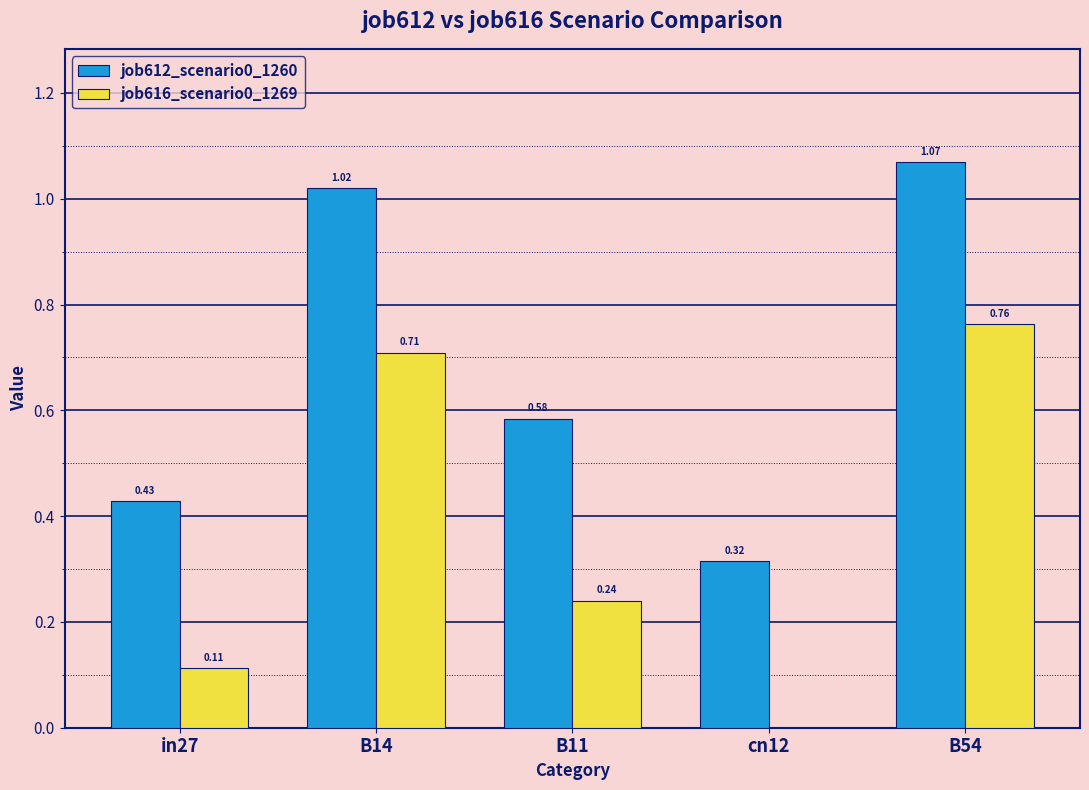

At which category is the sum across all series the highest?

B54